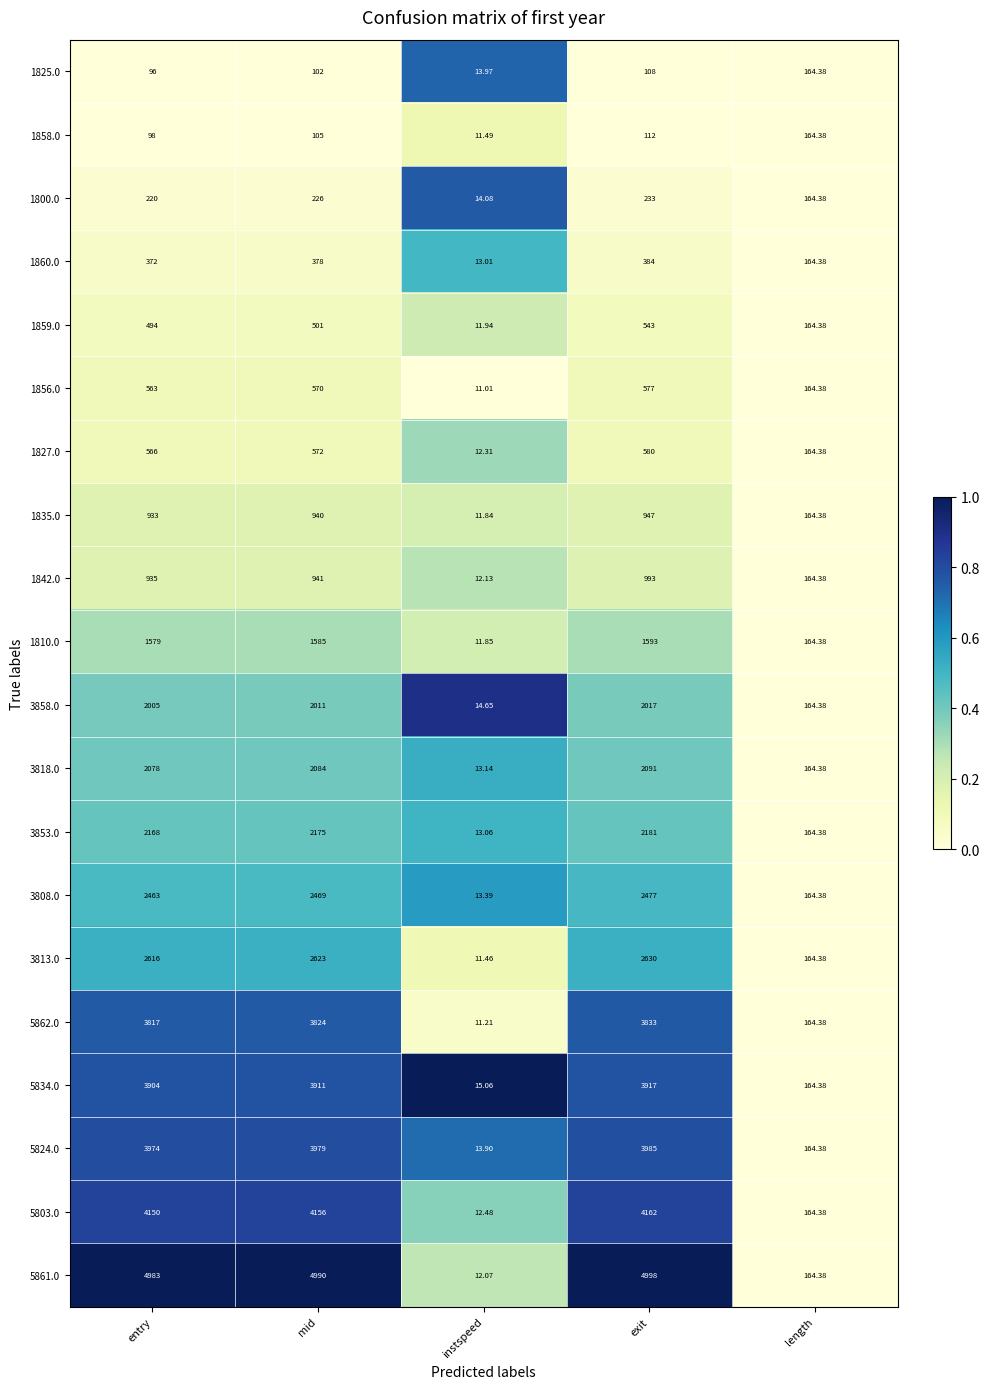

Which series has the largest total across all categories?

5861.0